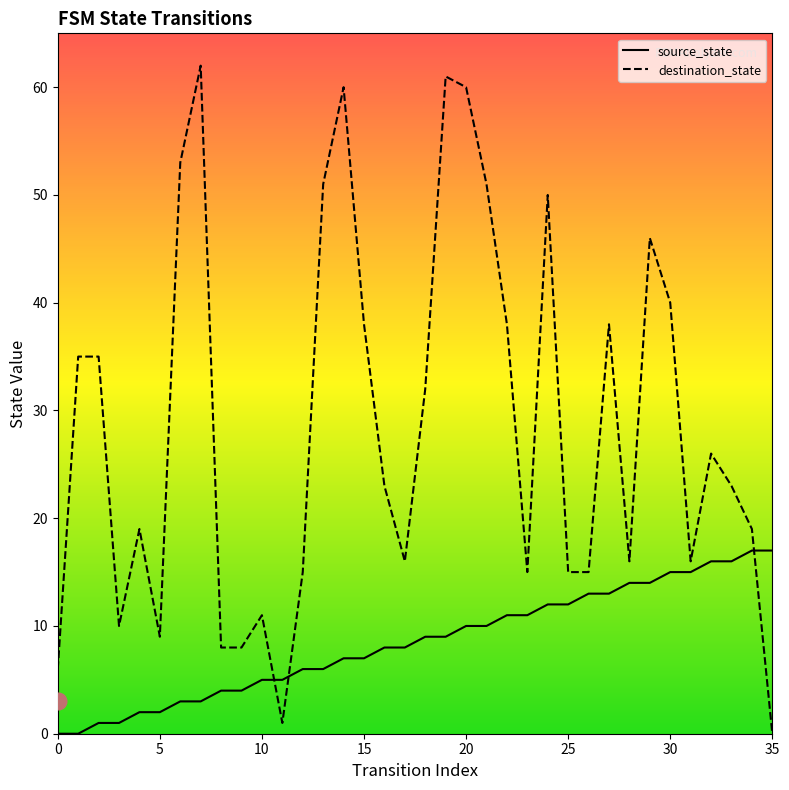

What value does the destination_state series have at 27, to the nearest 10?

40